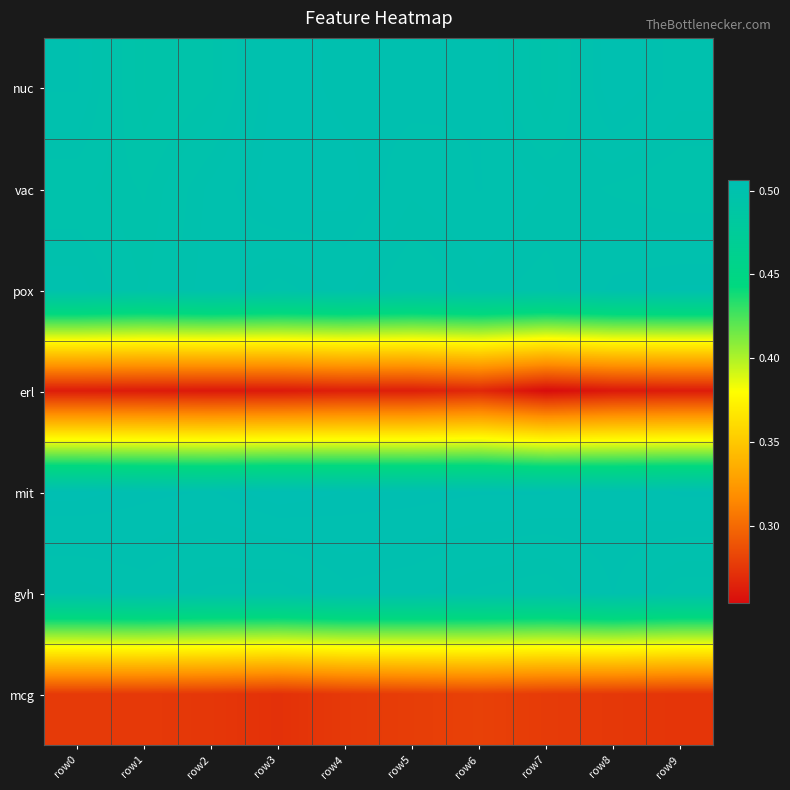

Count the number of categories in the chart.

10